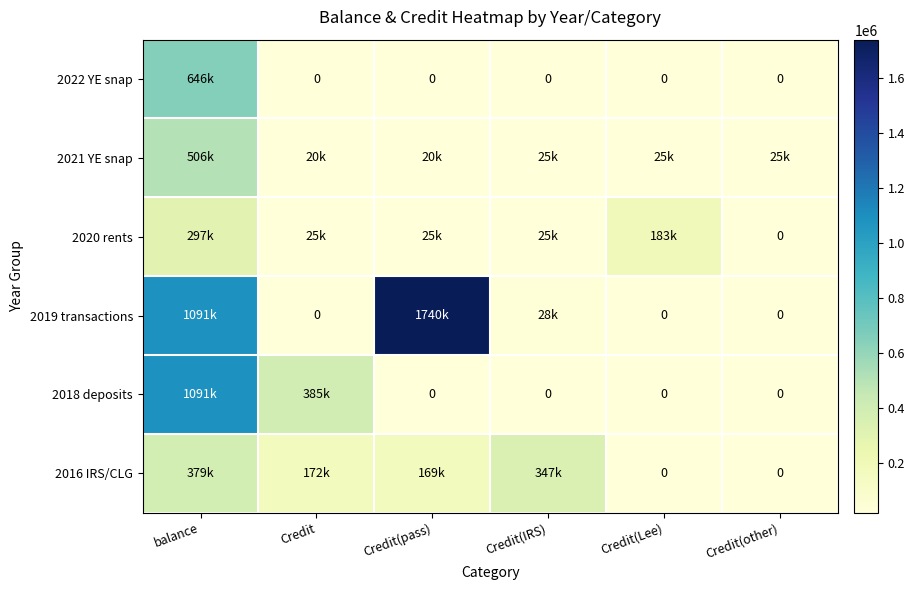

Between balance and Credit(IRS), which is larger?

balance